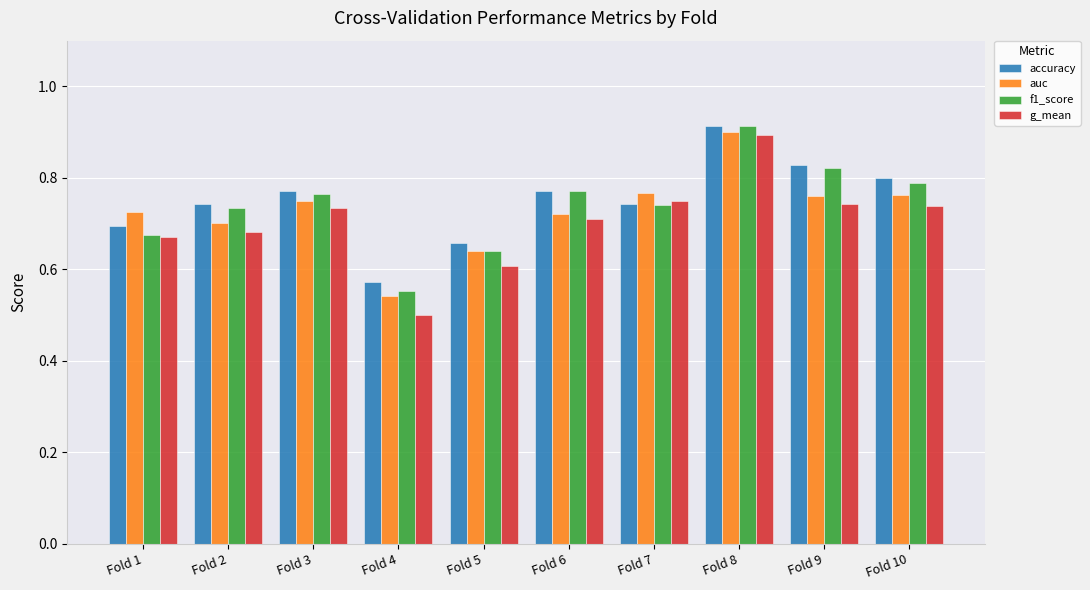

Which series has the largest total across all categories?

accuracy